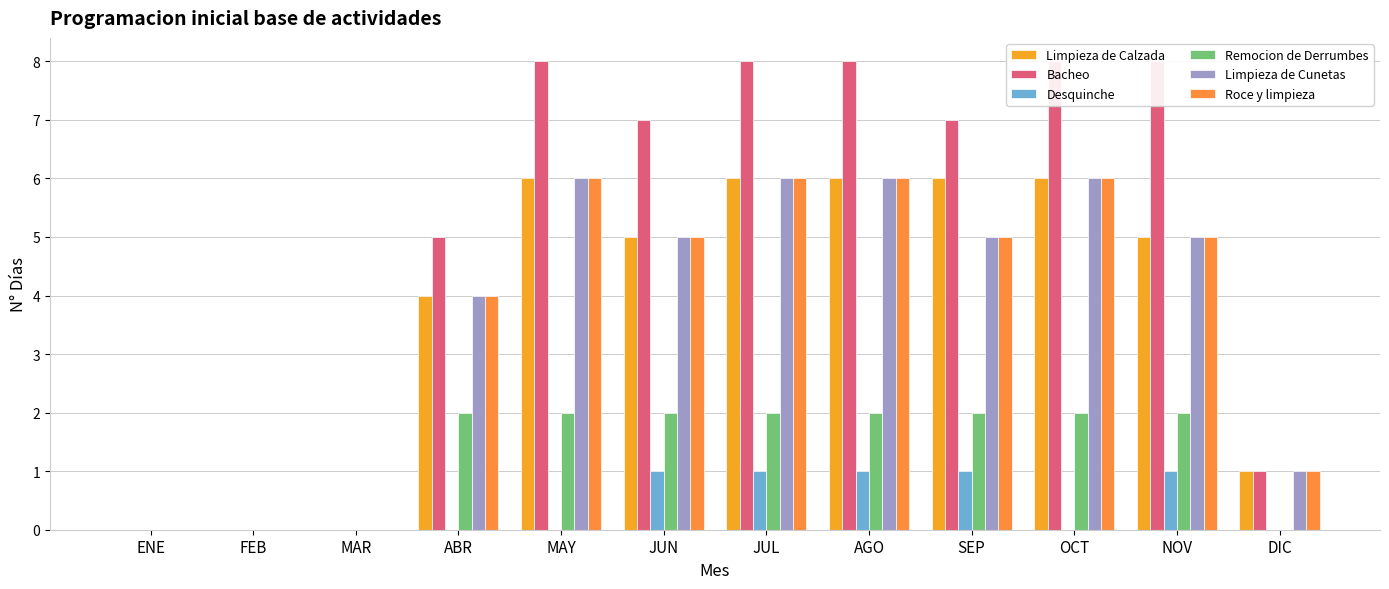

What is the sum of all Remocion de Derrumbes values?

16